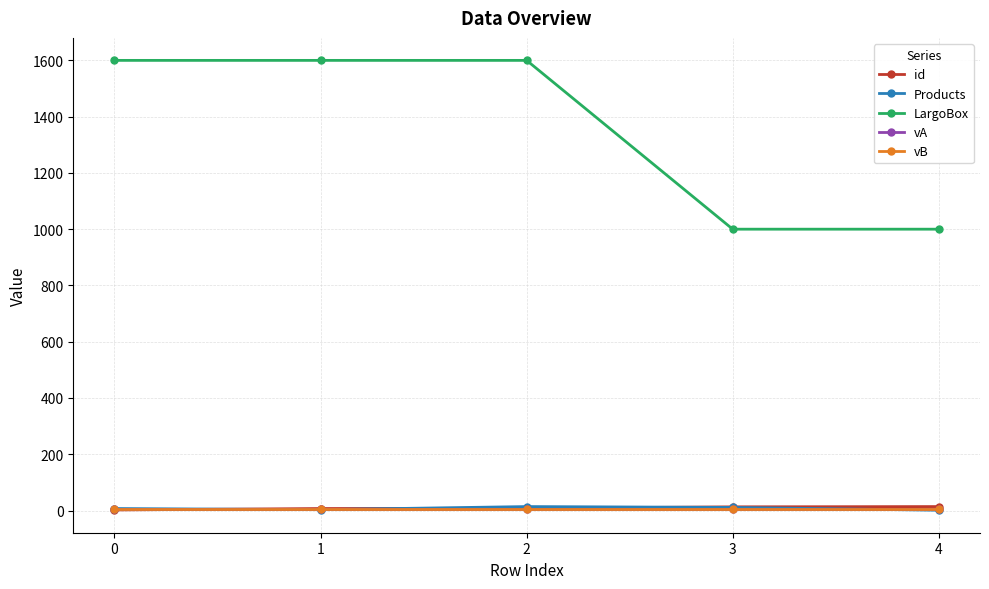

What is the average value of the id series?

9